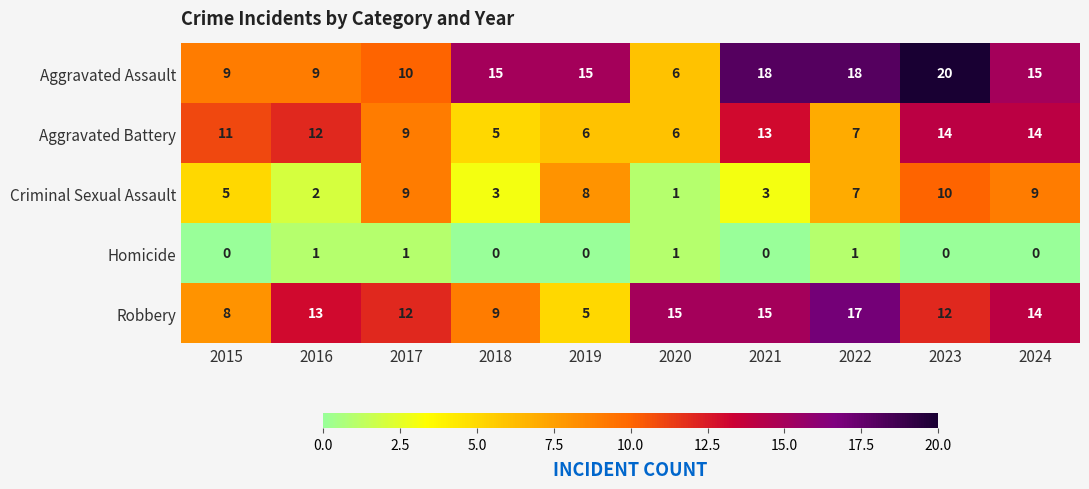

What is the spread (max minus min) of values at 2019?

15